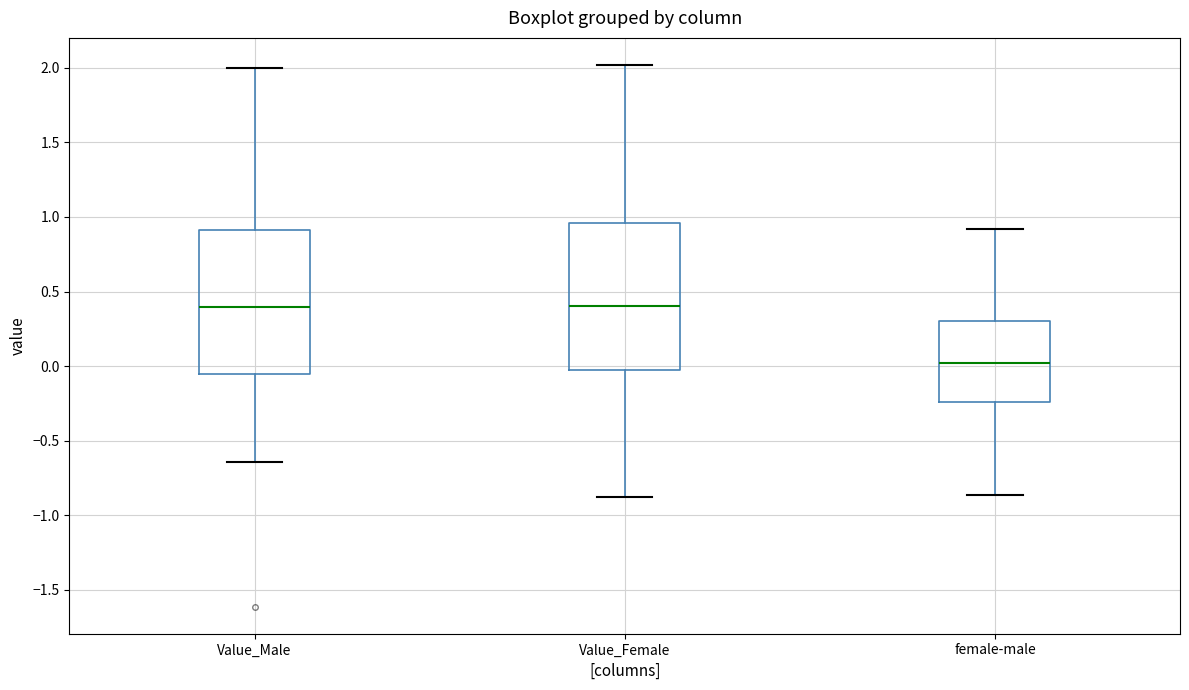

Where is the lower edge of the box for Value_Male on the y-axis? The values are not printed on the chart, so give them approximately, as read against the axis.

-0.05